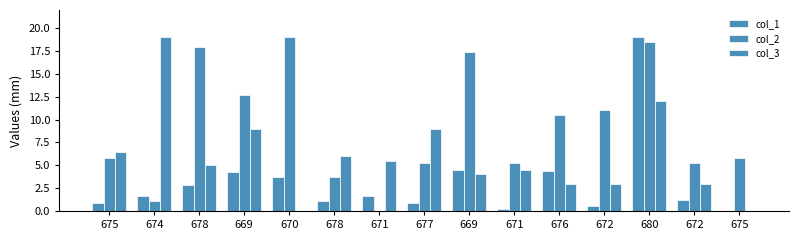

How many groups of bars are there?

15